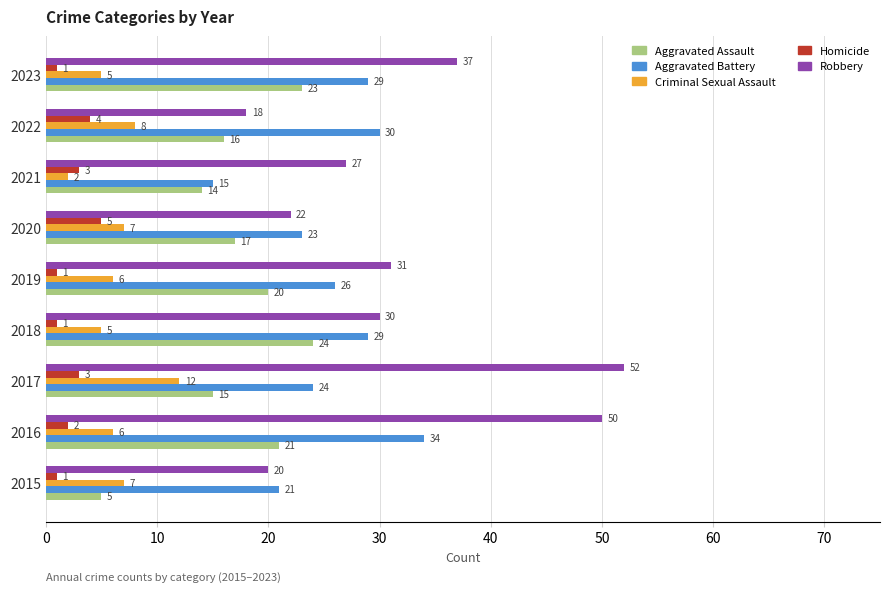

Rank the categories by Aggravated Assault value from lowest to highest.

2015, 2021, 2017, 2022, 2020, 2019, 2016, 2023, 2018